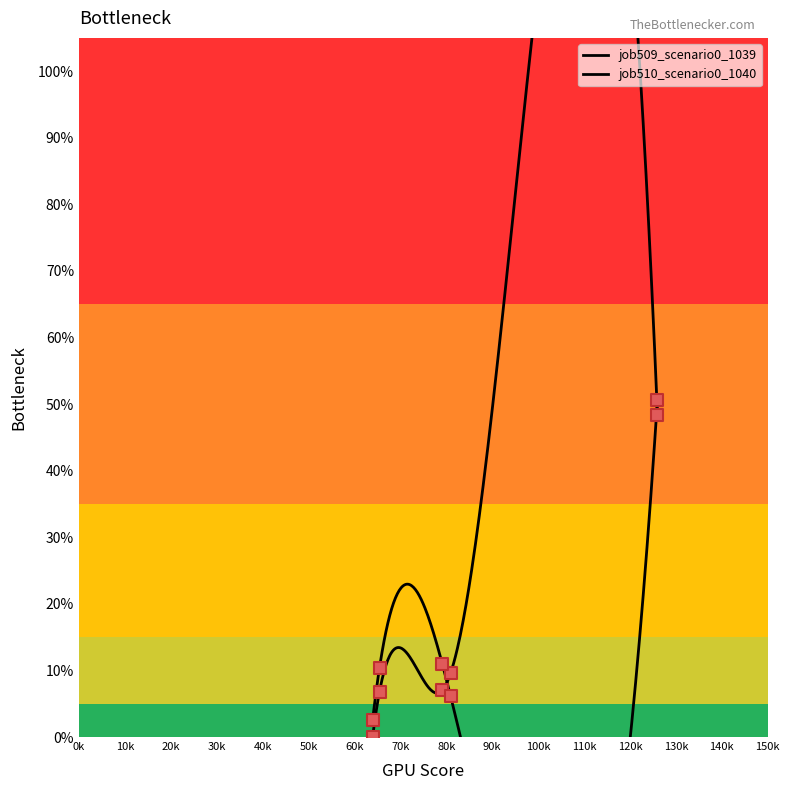

Which series has the largest total across all categories?

job510_scenario0_1040